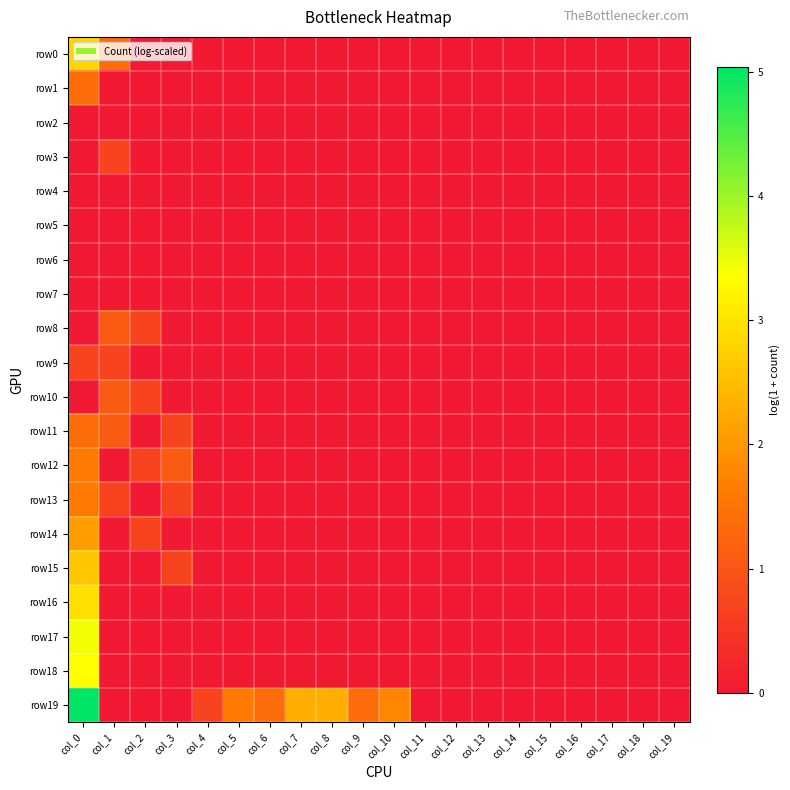

Which series has the largest range (max minus min)?

row19